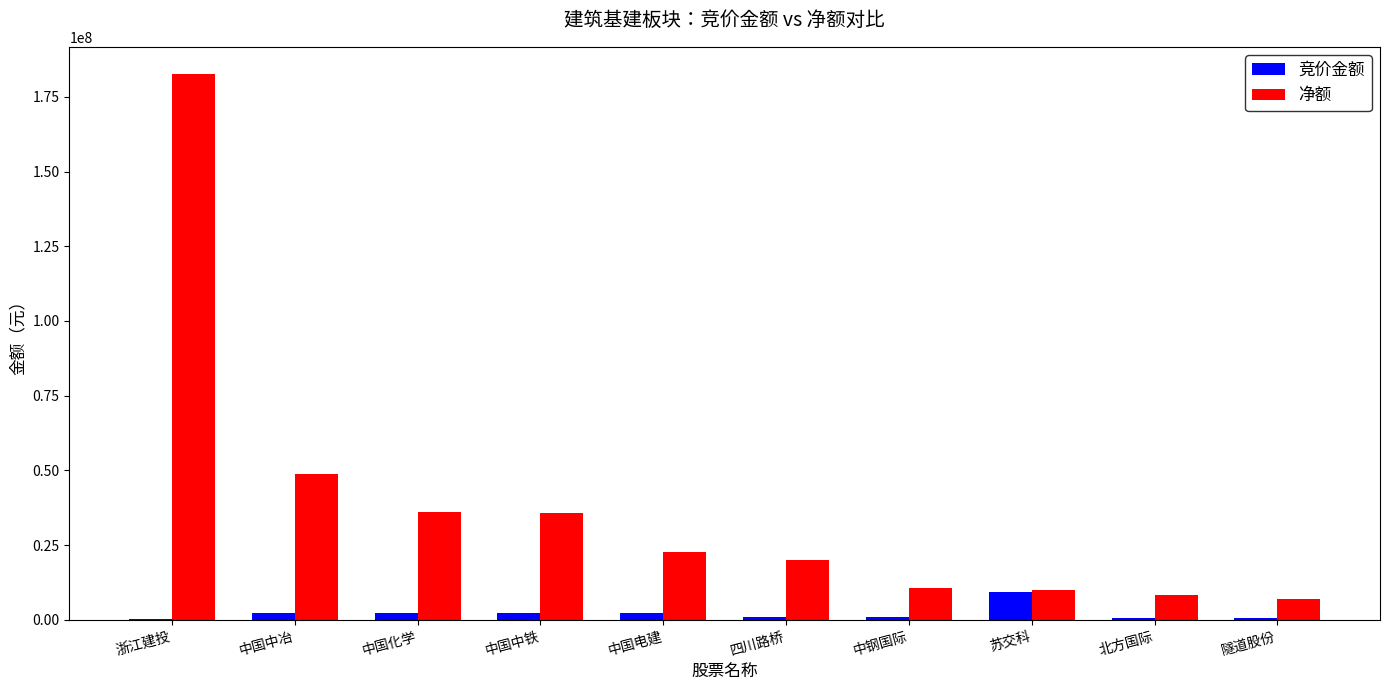

What is the highest value of the 竞价金额 series?

9469278